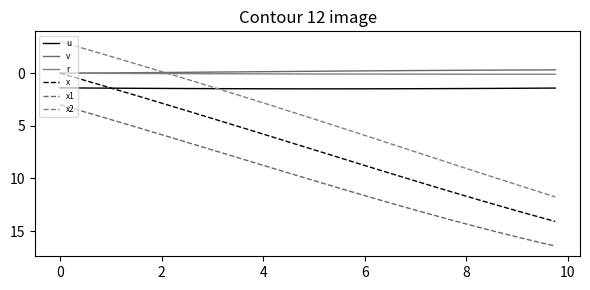

Is this an area chart (filled region under the line)?

No